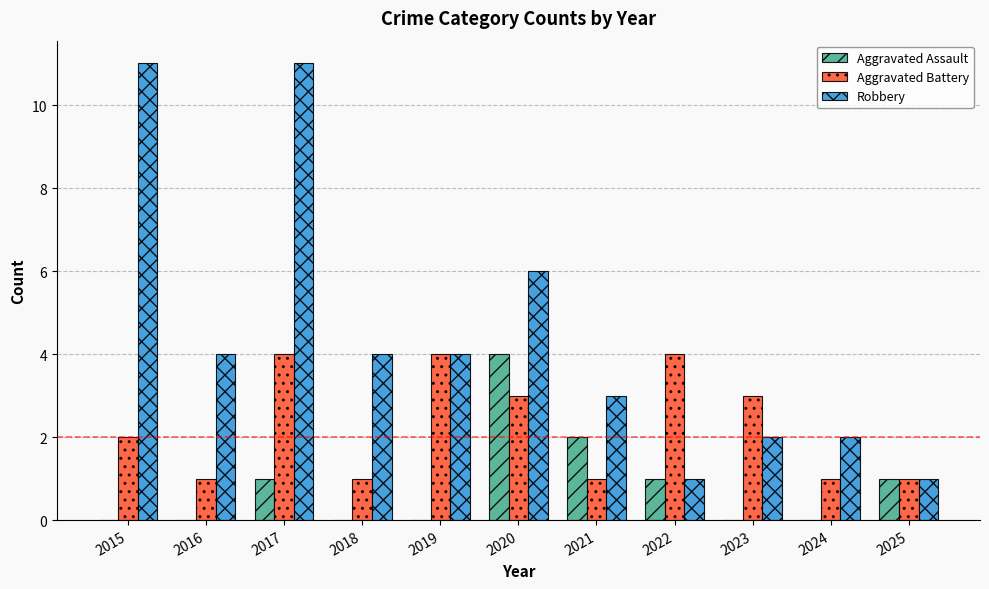

True or false: Aggravated Battery has a value of 0 at 2025.

False